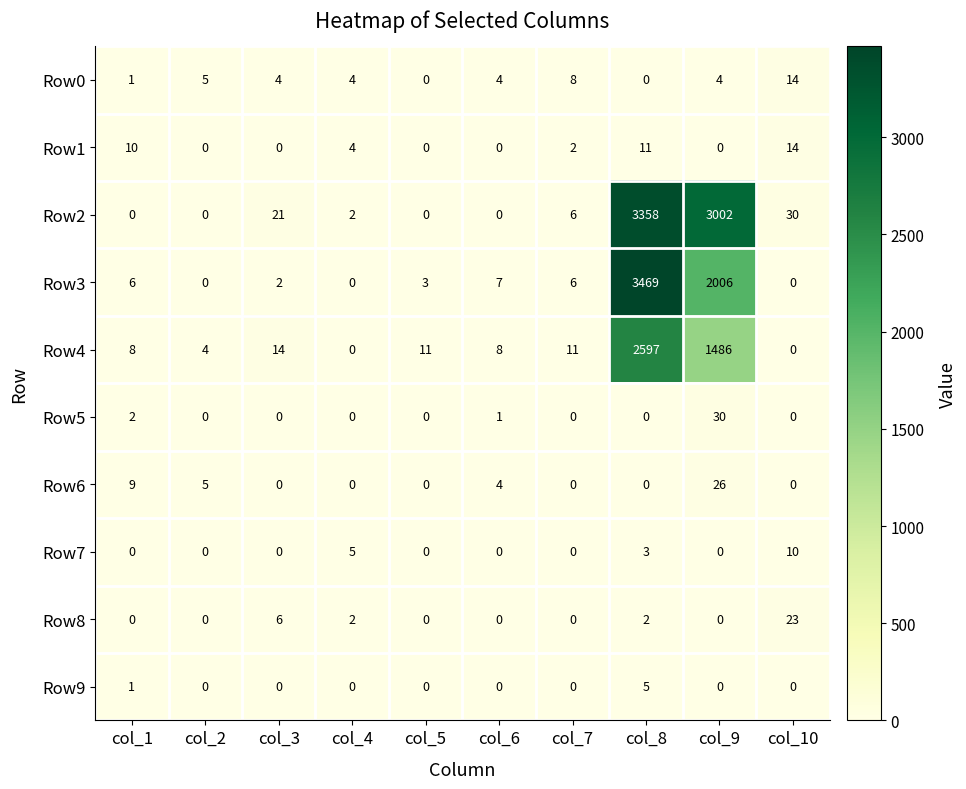

Which series changed the most between col_8 and col_10?

Row3